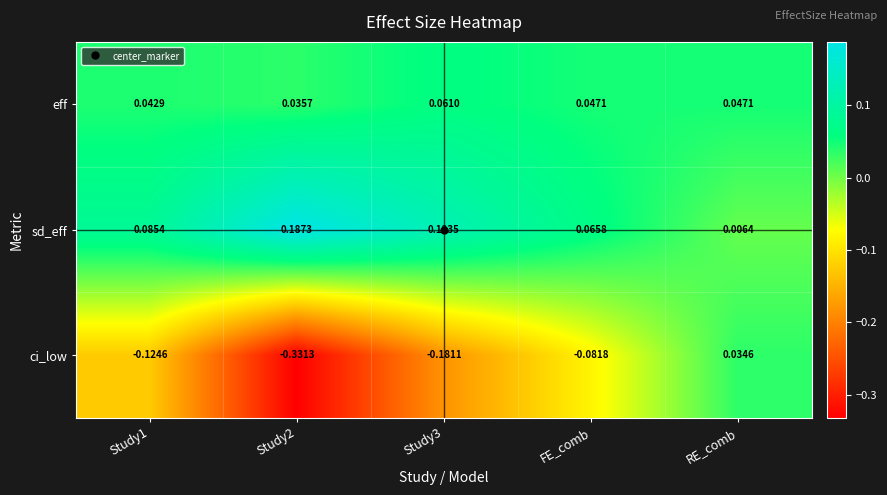

At which label is ci_low closest to 0?

RE_comb